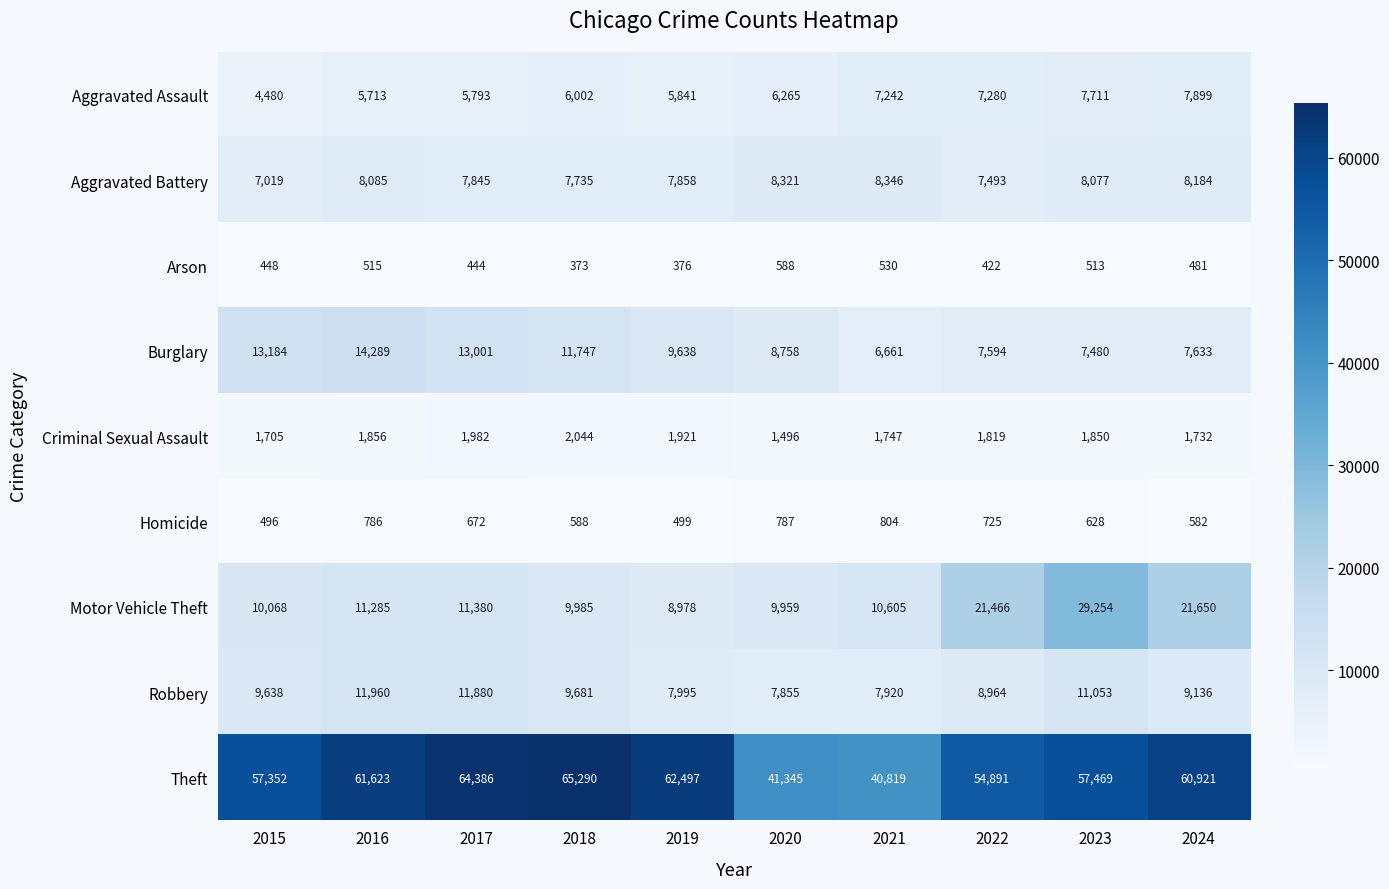

At which label does Burglary first exceed 9638?

2015